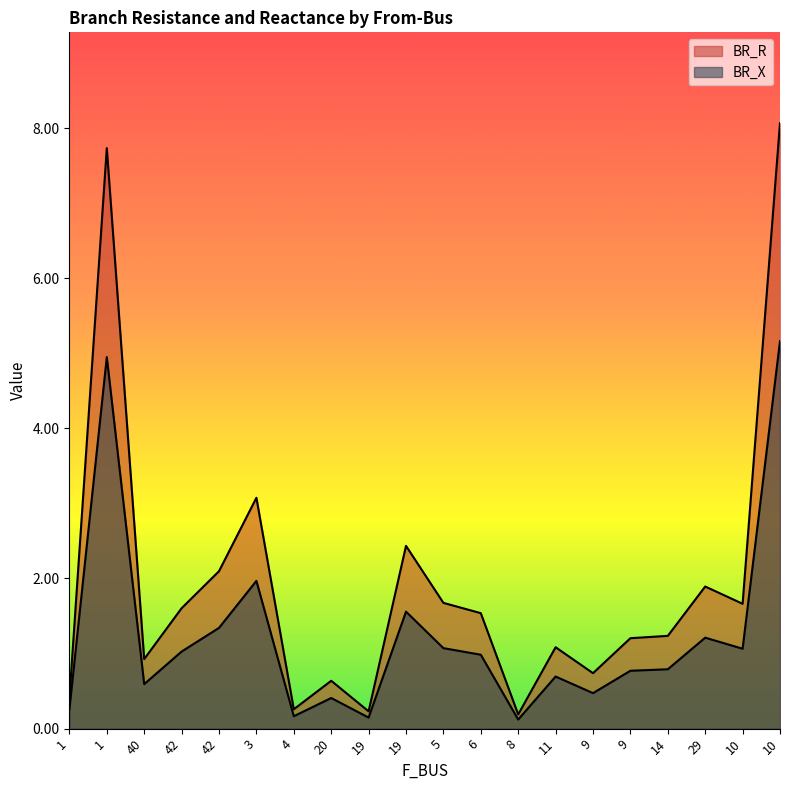

Which label corresponds to the smallest value in the chart?

8